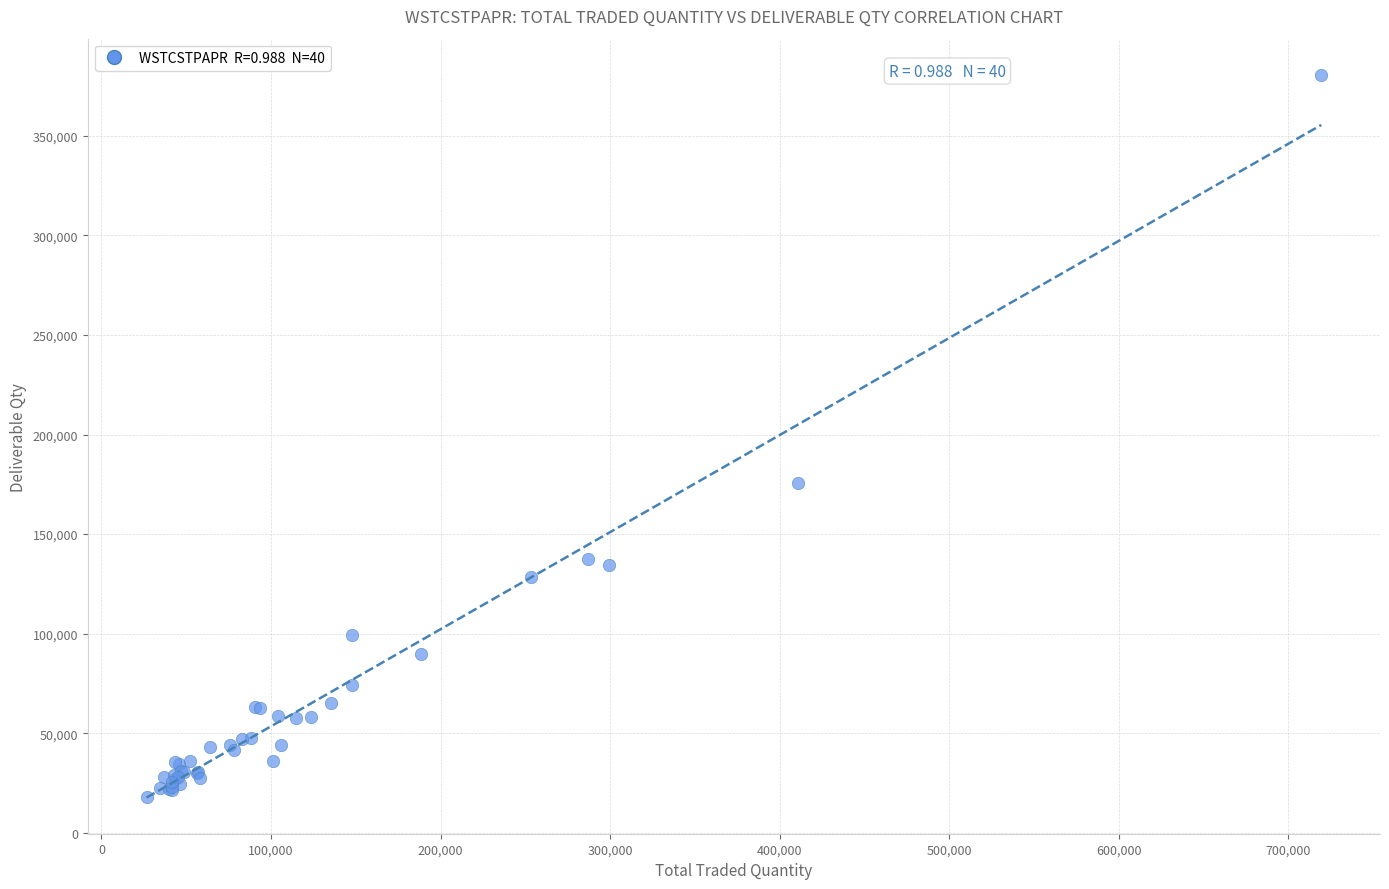

What Y value in the scatter plot is closest to 199344?

175787